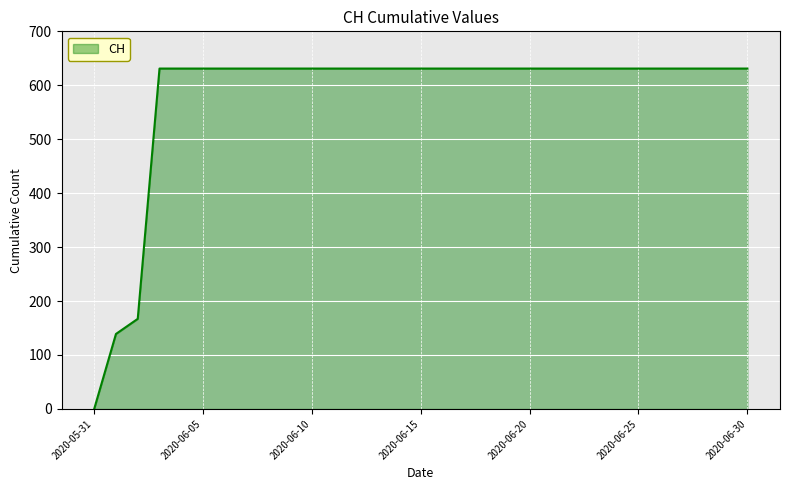

What is the maximum value shown in the chart?

631